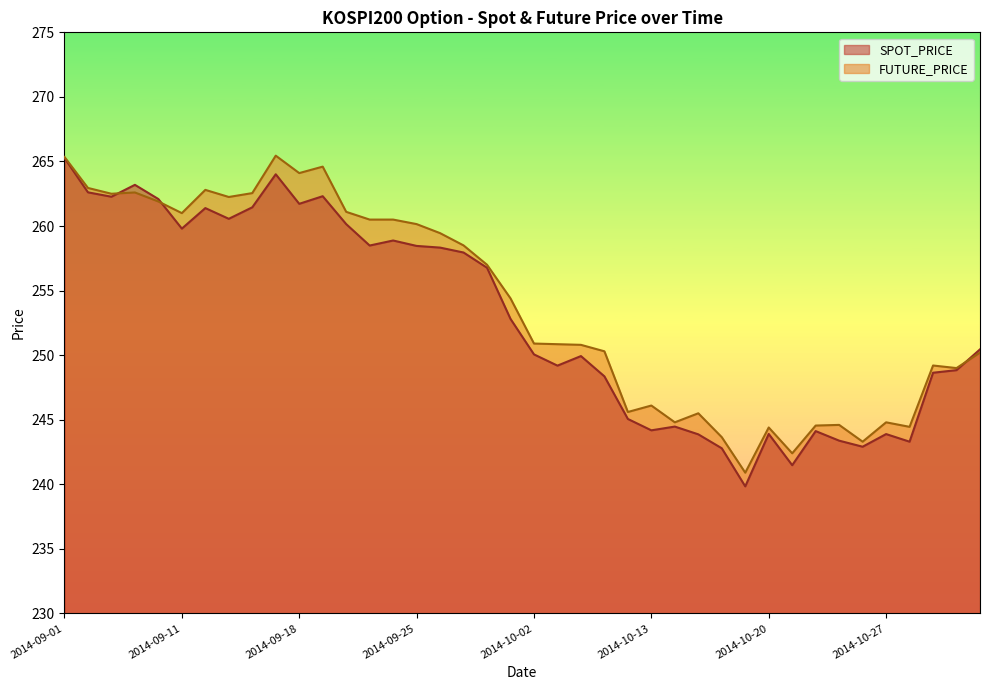

Rank the series by their maximum value, from lowest to highest.

SPOT_PRICE, FUTURE_PRICE